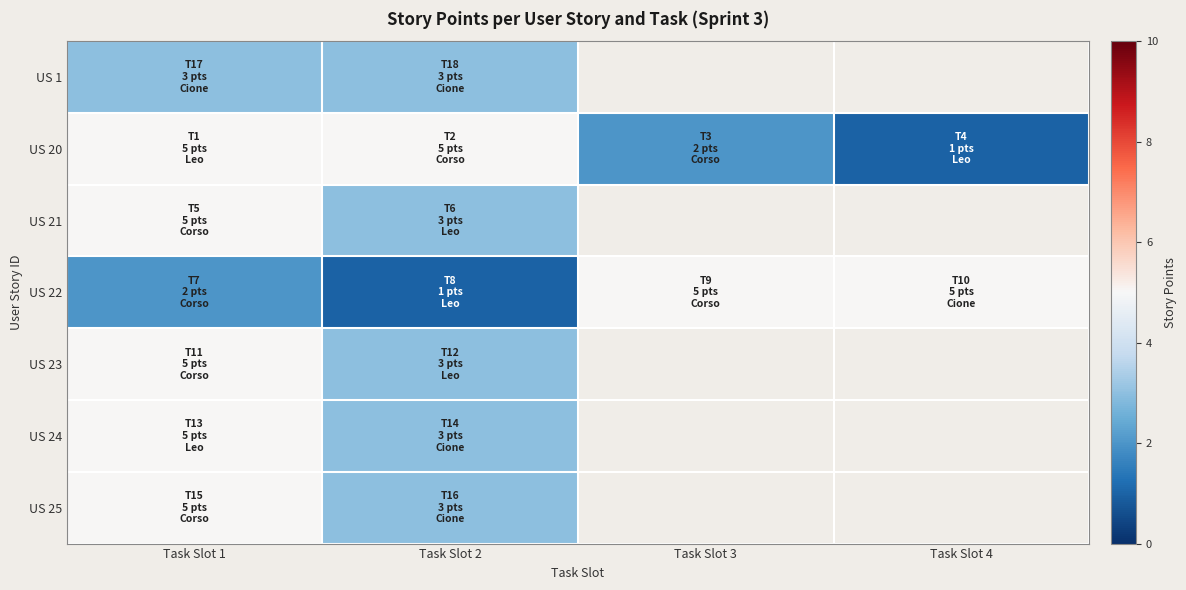

How many data points in US 20 are less than 5?

2